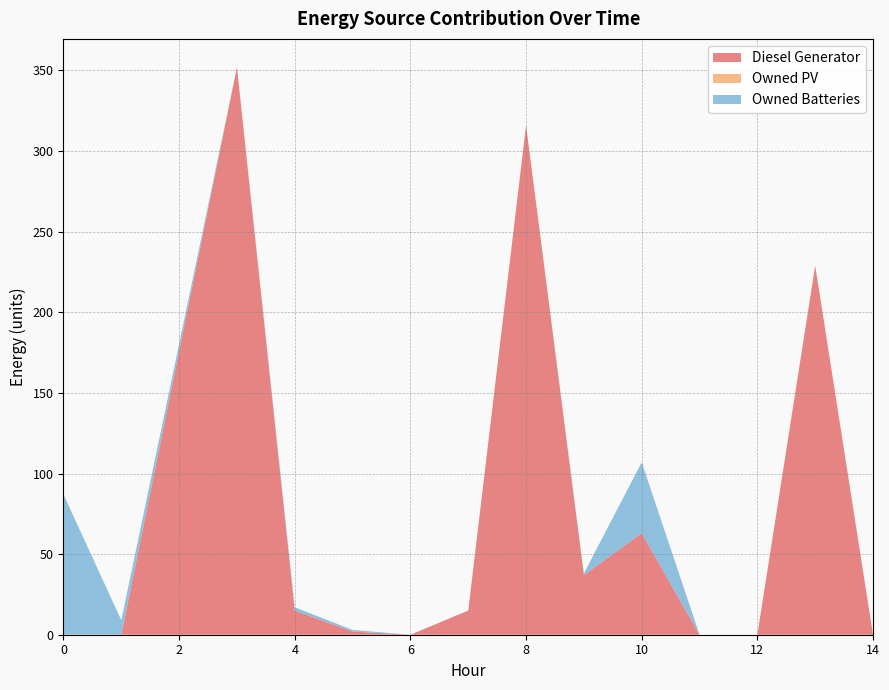

Is it true that Diesel Generator equals 229 at 0?

False